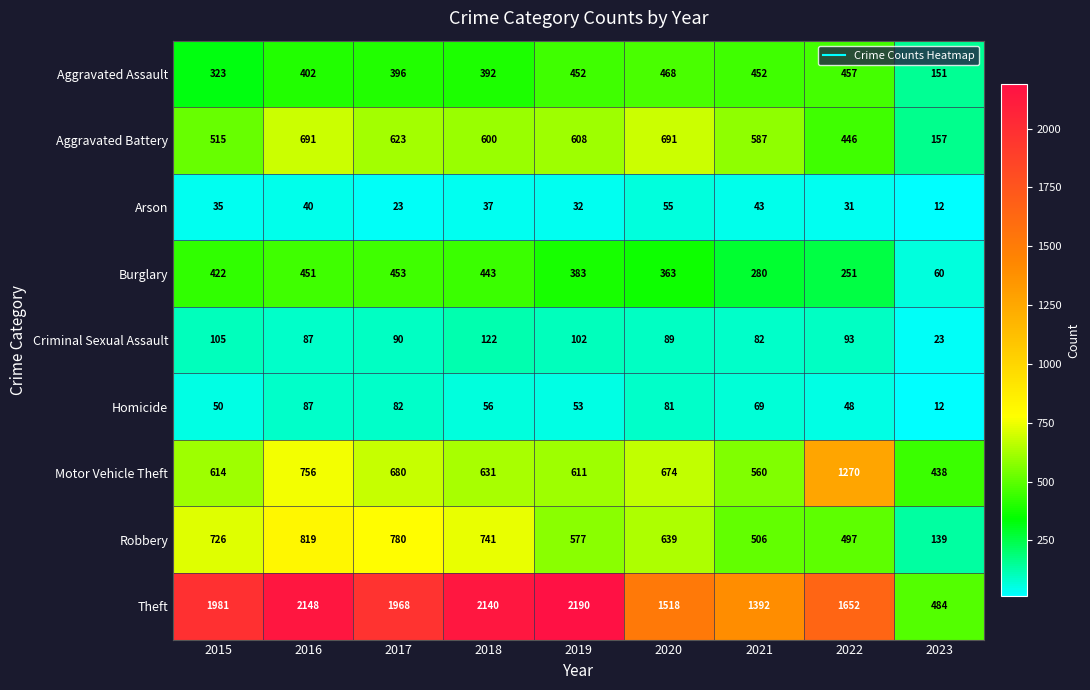

What is the sum of the Arson values at 2016 and 2020?

95